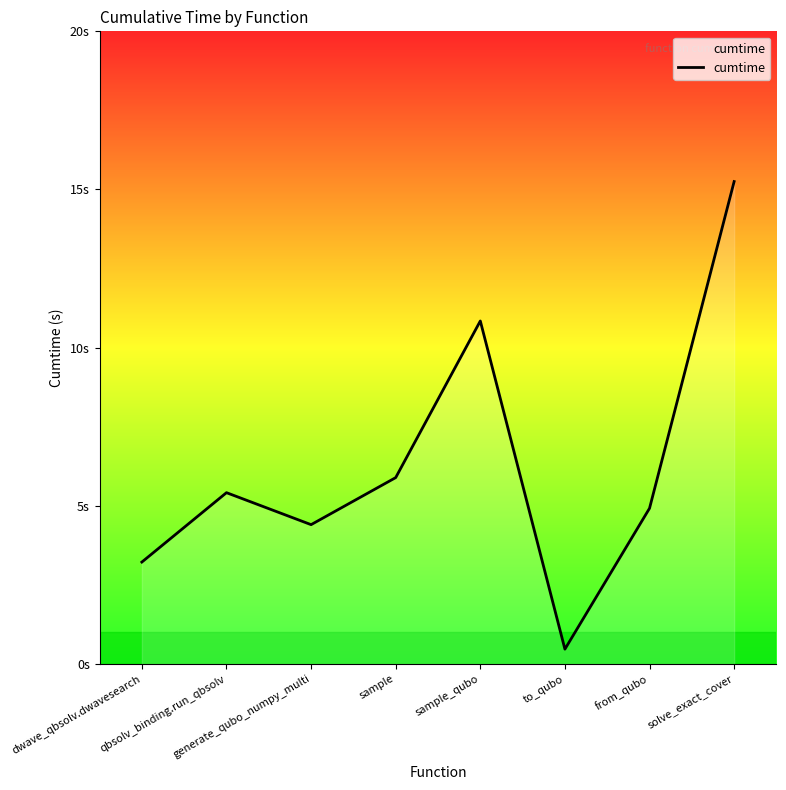

Rank the categories by value from lowest to highest.

to_qubo, dwave_qbsolv.dwavesearch, generate_qubo_numpy_multi, from_qubo, qbsolv_binding.run_qbsolv, sample, sample_qubo, solve_exact_cover